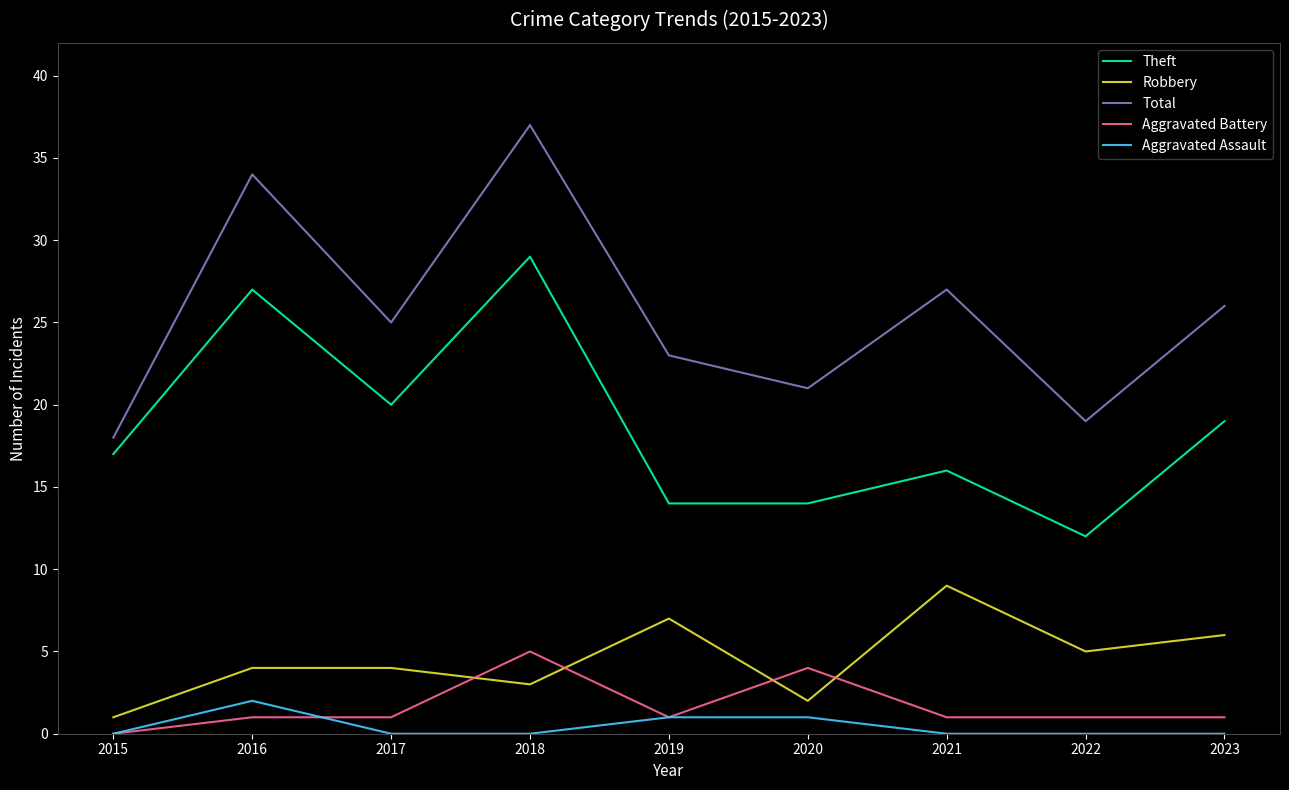

Which label corresponds to the largest value in the chart?

2018